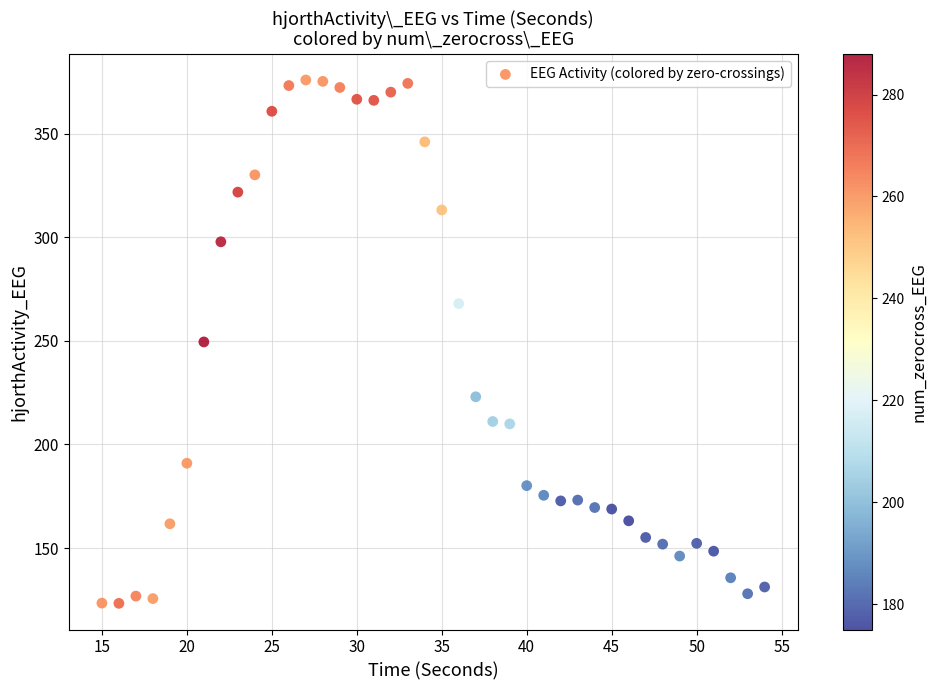

What is the range of X values (max minus min)?

39.0